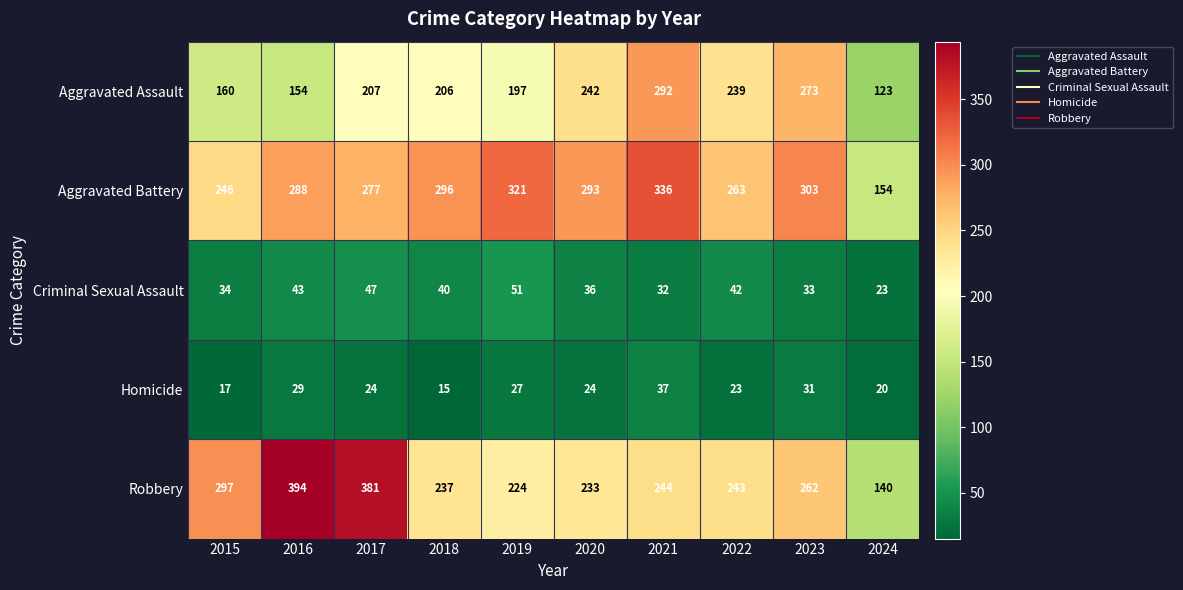

What is the difference between the maximum and minimum values in the Homicide series?

22